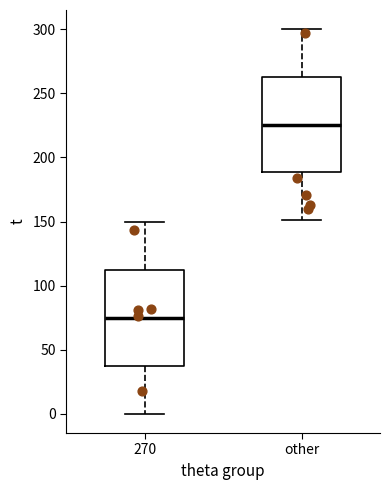

Reading left to right, read every box against the y-axis: the position of its median line, the range the box covers, and the ends of its whiskers. The values are not printed on the chart, so give them approximately, as read against the axis.

270: median 75, box 40 to 115, whiskers 0 to 150
other: median 225, box 190 to 265, whiskers 150 to 300